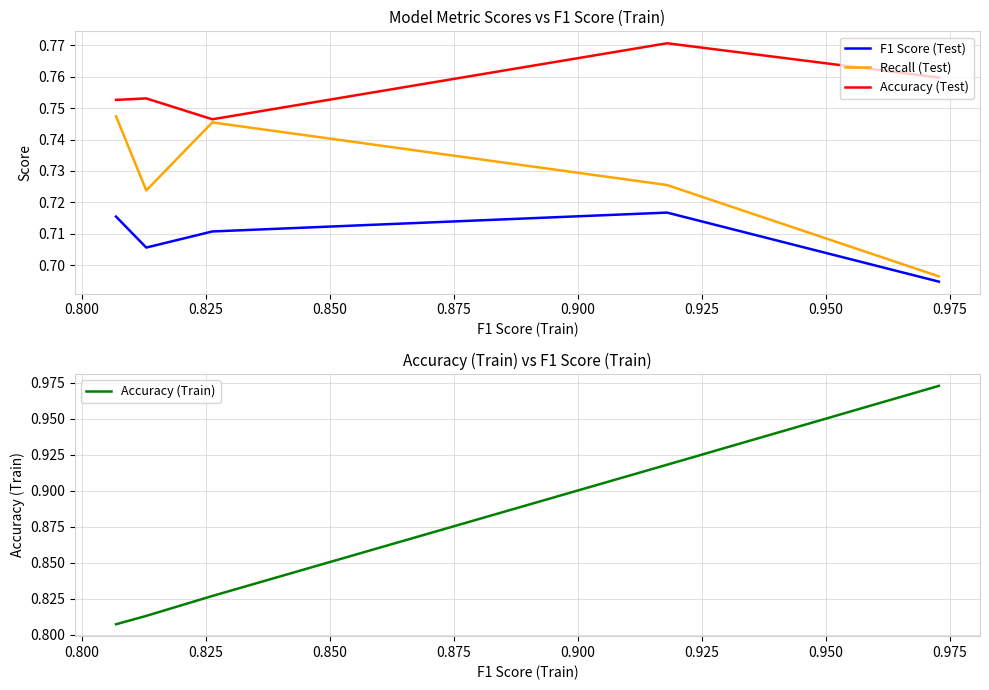

True or false: Accuracy (Test) and Accuracy (Train) cross at least once.

False